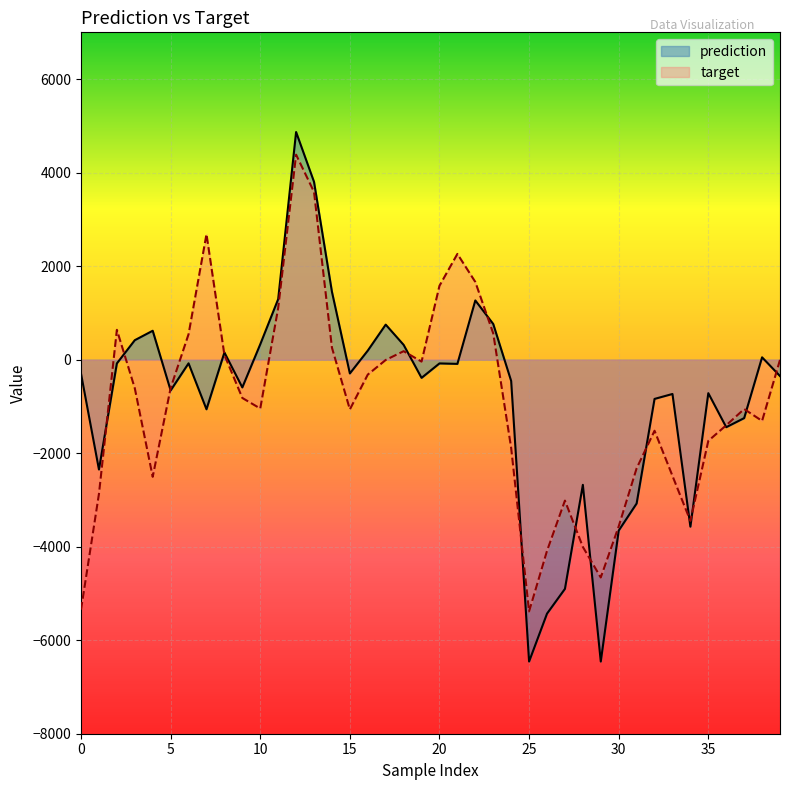

How many intersections are there between prediction and target?

15